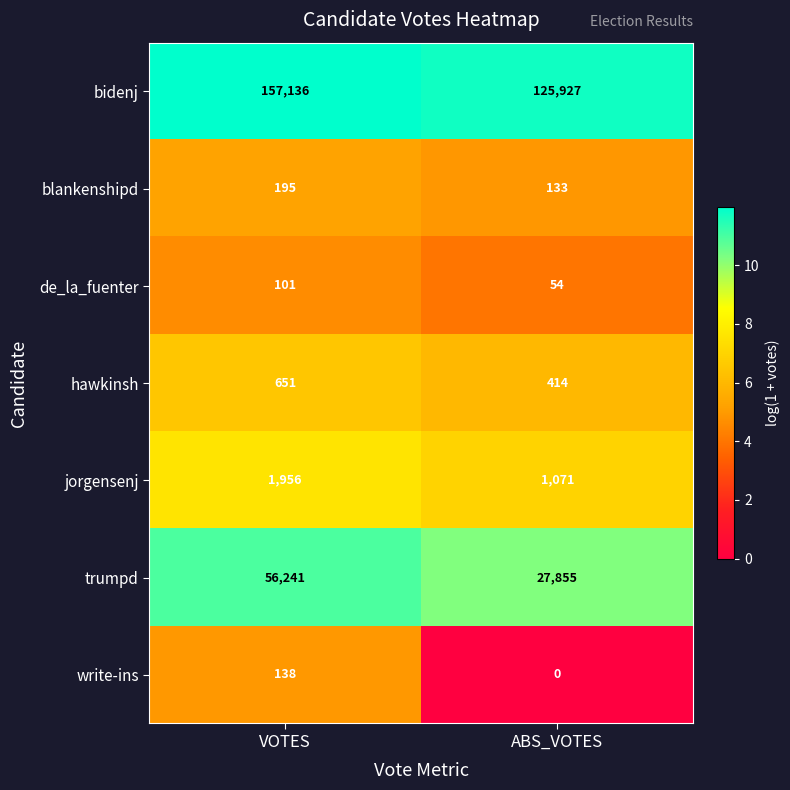

Read the bidenj value at ABS_VOTES, to the nearest 10.

125930